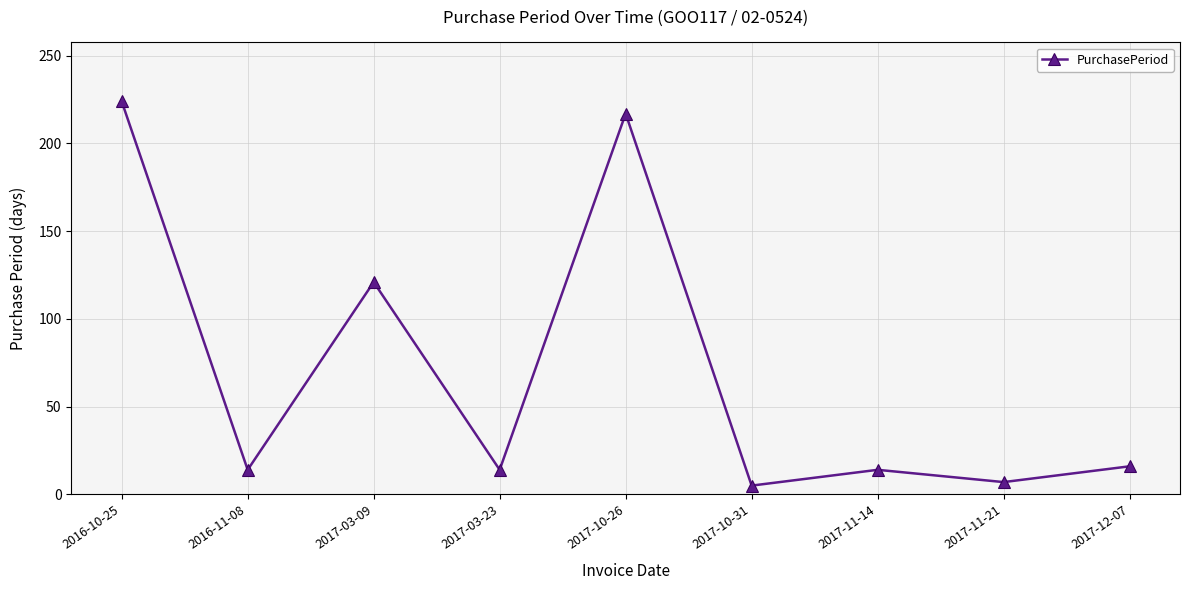

True or false: there are more than 1 points higher than both neighbors.

True